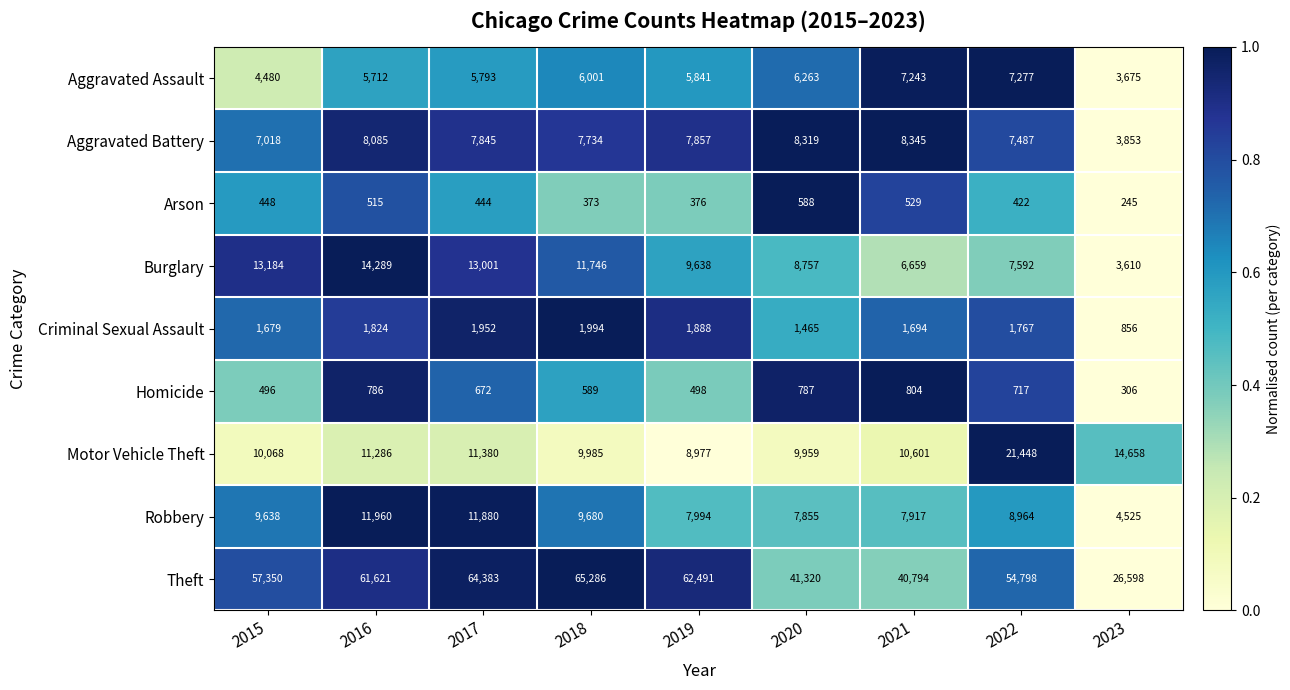

Which series has the largest range (max minus min)?

Theft